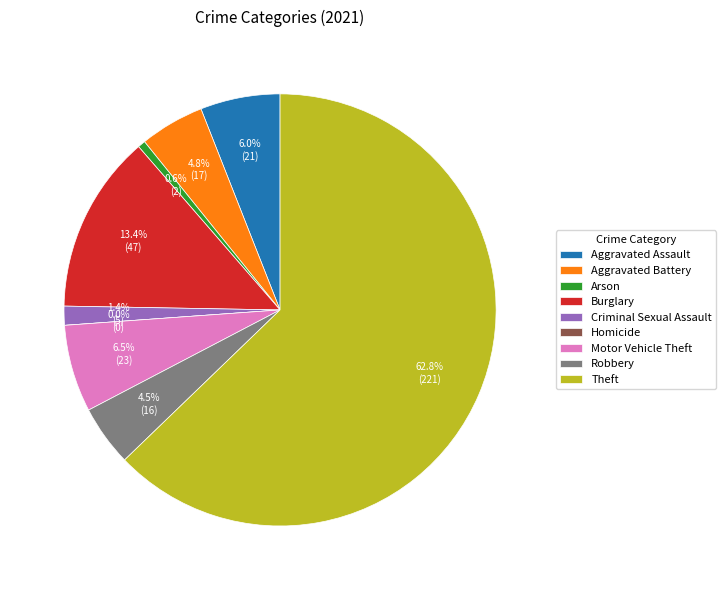

What percentage do Arson and Homicide together represent?

0.6%